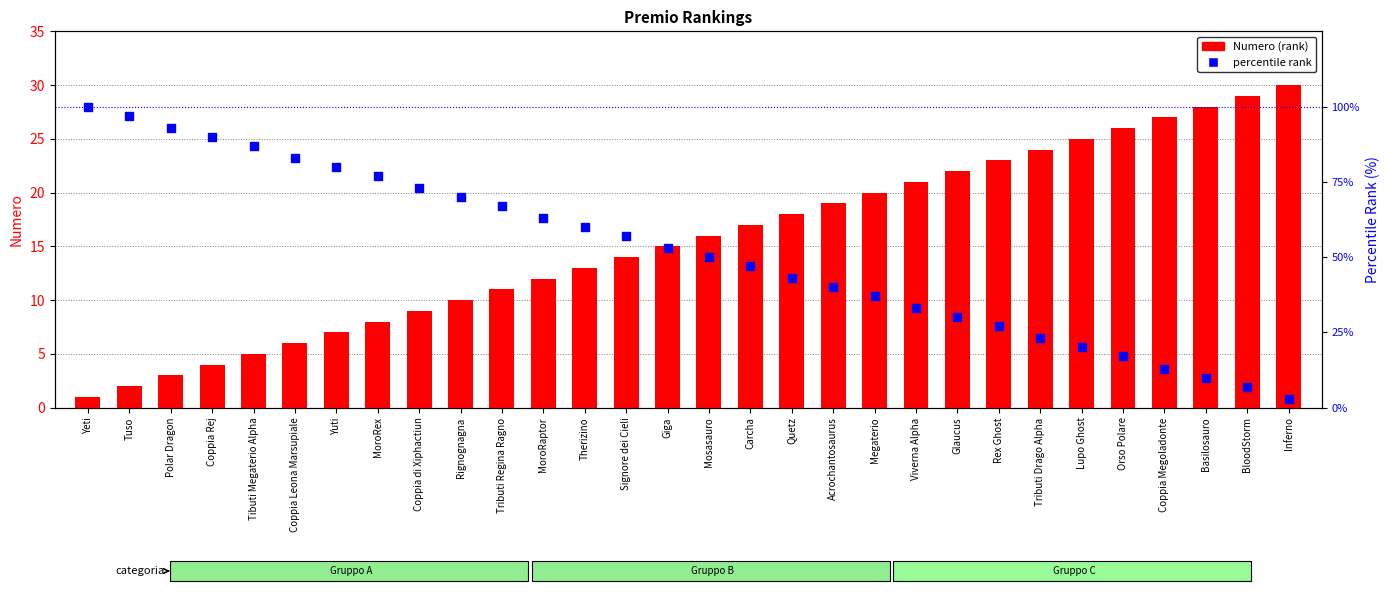

Which series has the largest total across all categories?

percentile rank